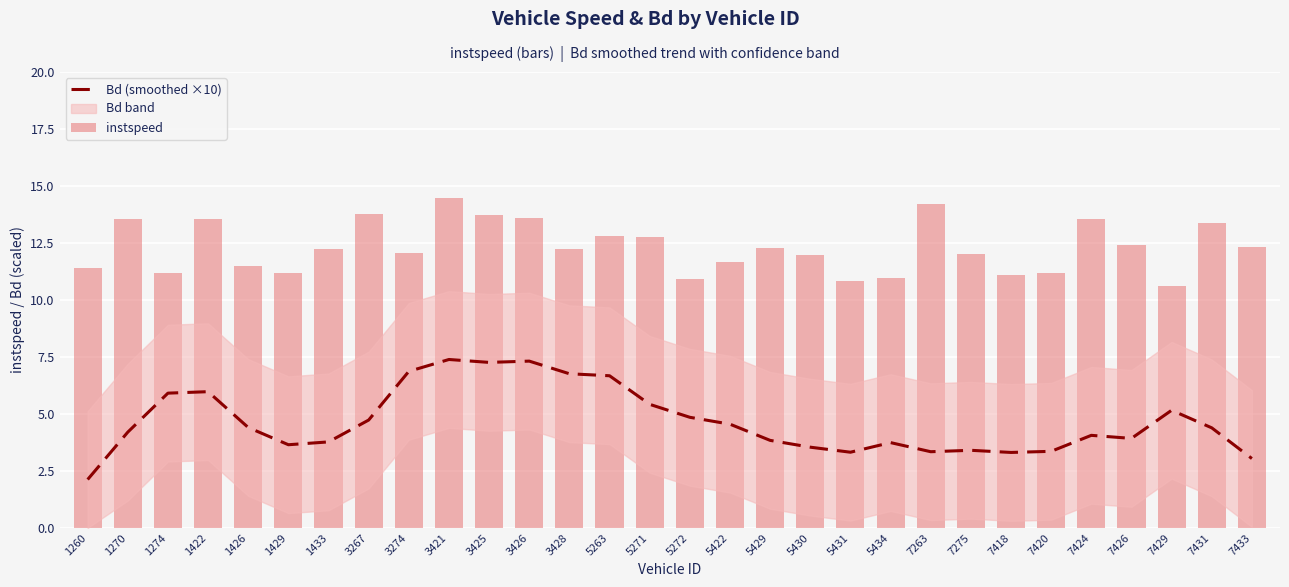

Which label corresponds to the smallest value in the chart?

1260